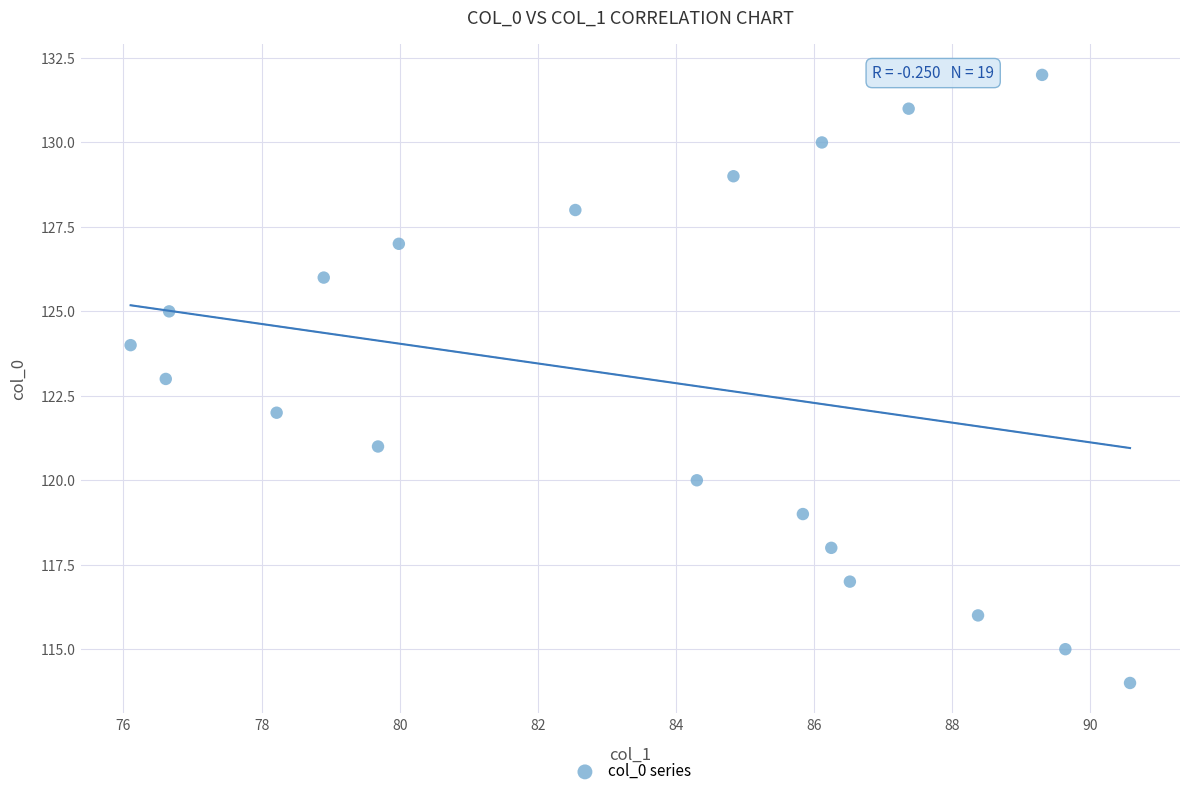

What is the range of Y values (max minus min)?

18